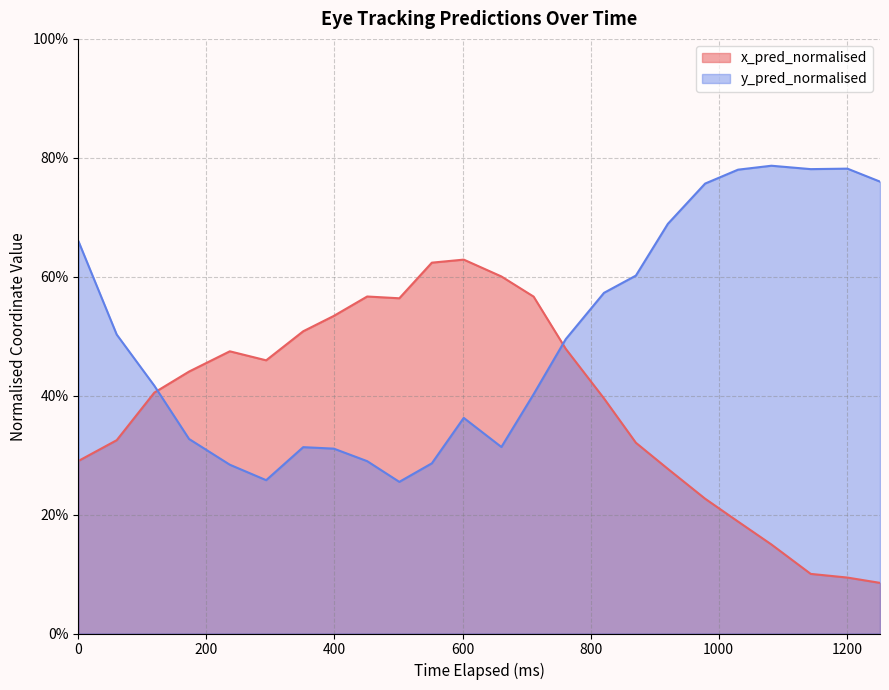

How many y_pred_normalised values are between 0 and 1?

25